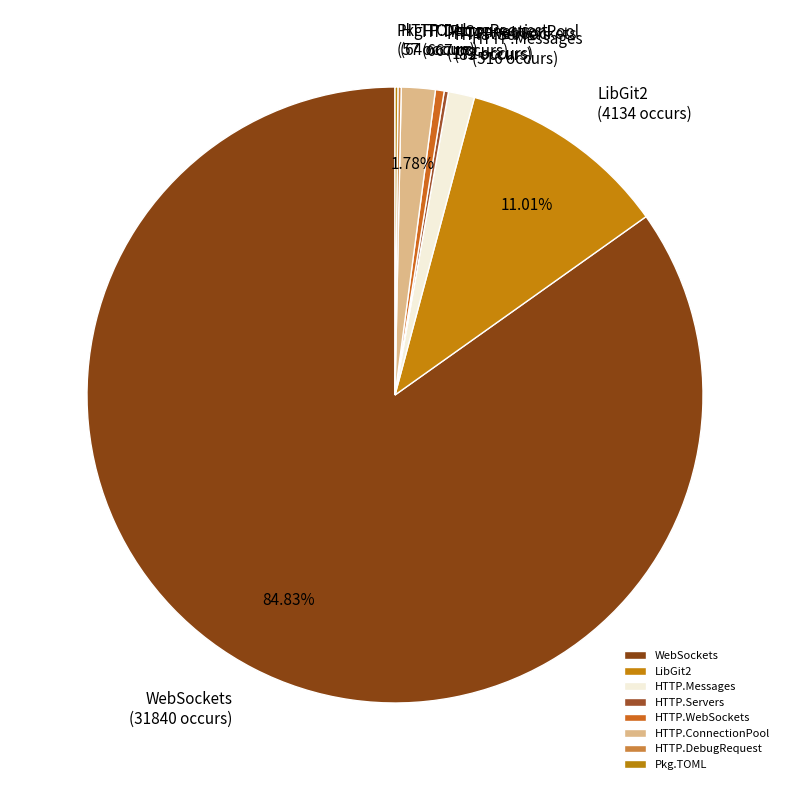

Combined, do LibGit2 and HTTP.ConnectionPool account for over 50%?

No